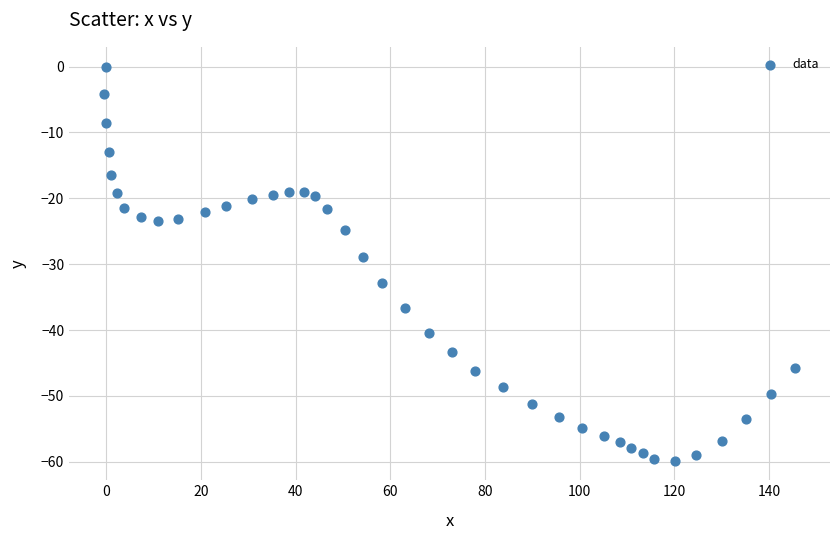

What is the range of Y values (max minus min)?

59.8